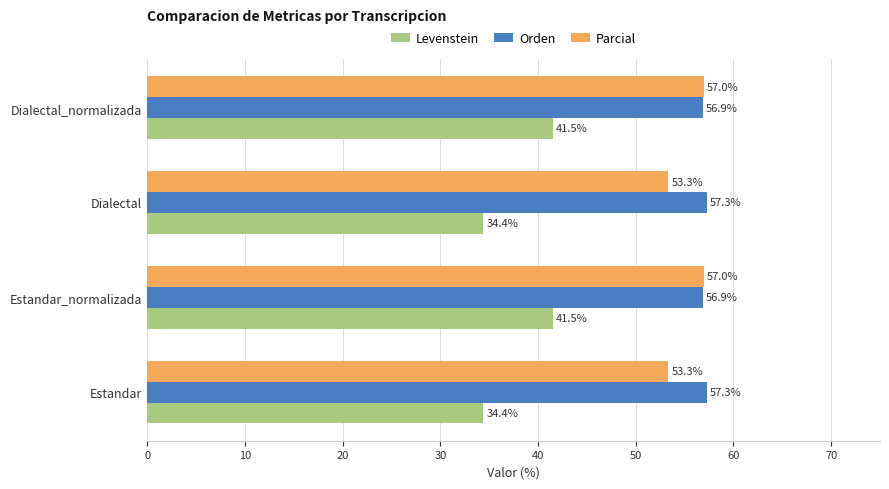

Between Estandar and Estandar_normalizada, which series saw the biggest shift?

Levenstein